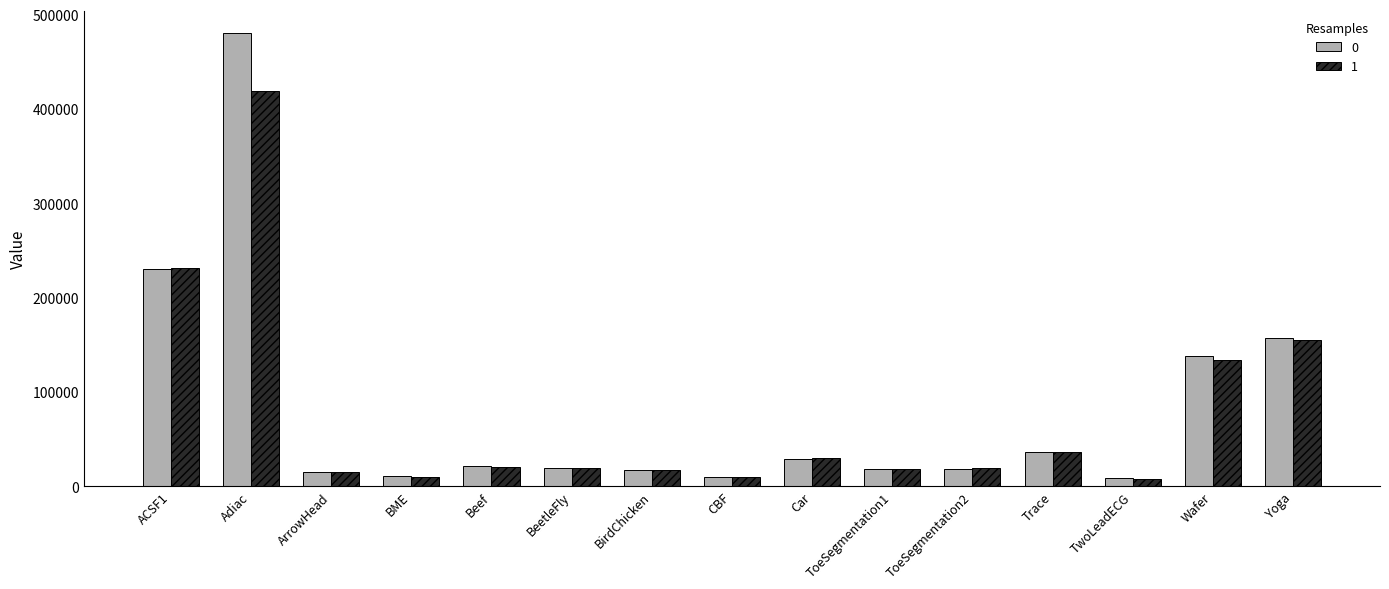

Does the chart contain stacked bars?

No